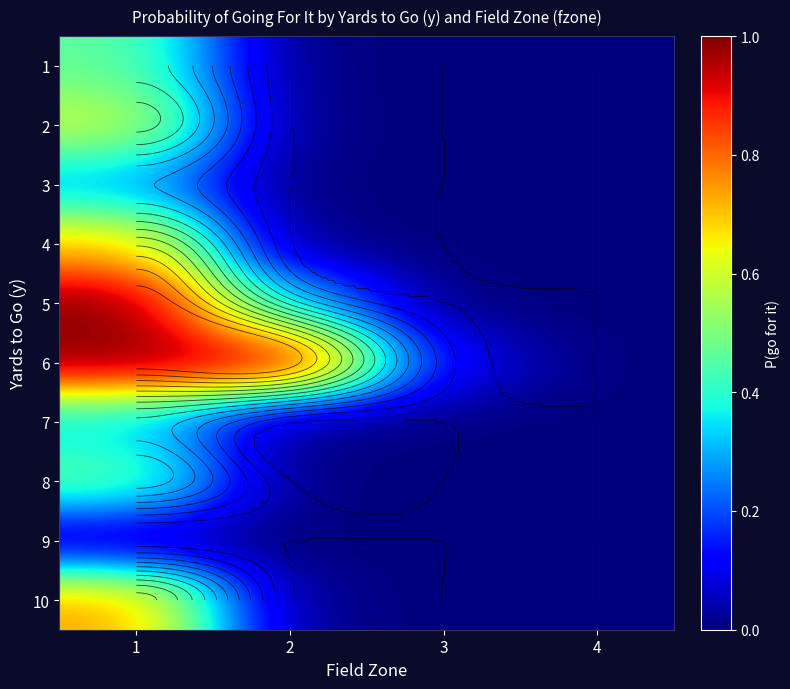

What is the maximum value shown in the chart?

1.0